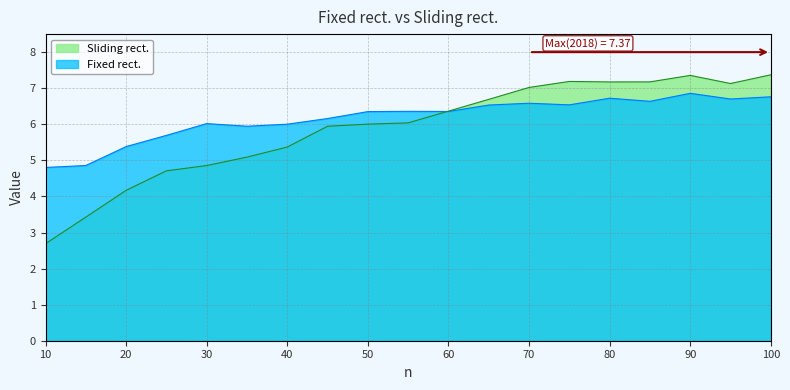

True or false: Fixed rect. has a value of 6.5 at 75.

True